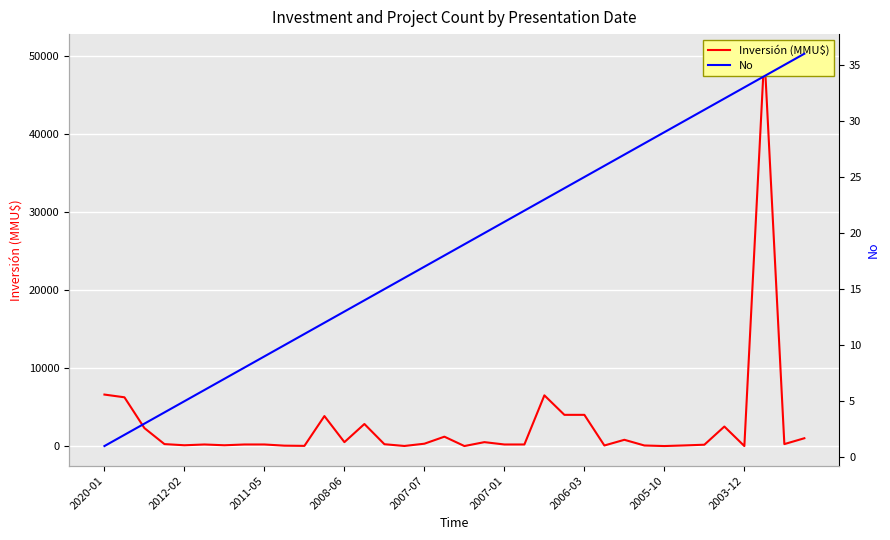

What is the approximate value of No at 34, to the nearest 10?

40